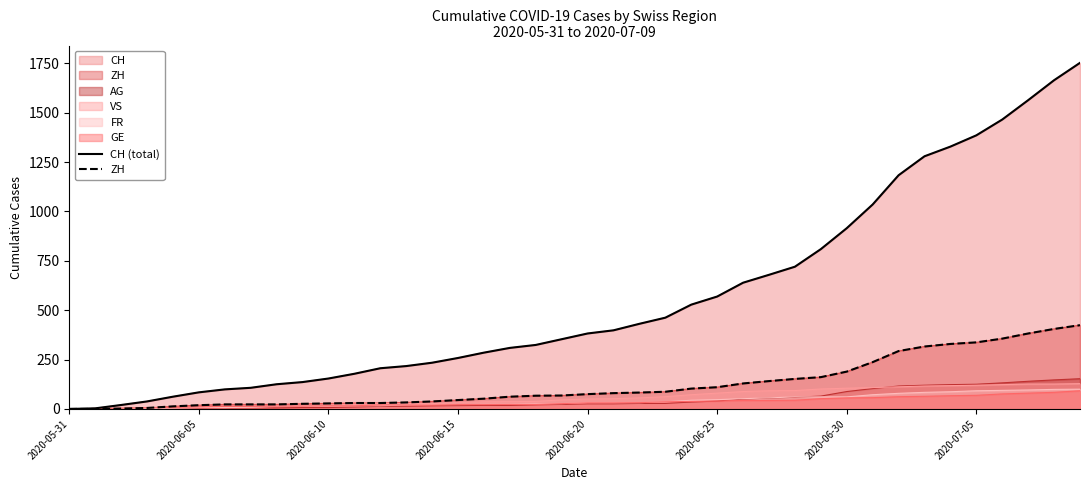

The value of CH (total) at 33 is 1279. True or false?

True